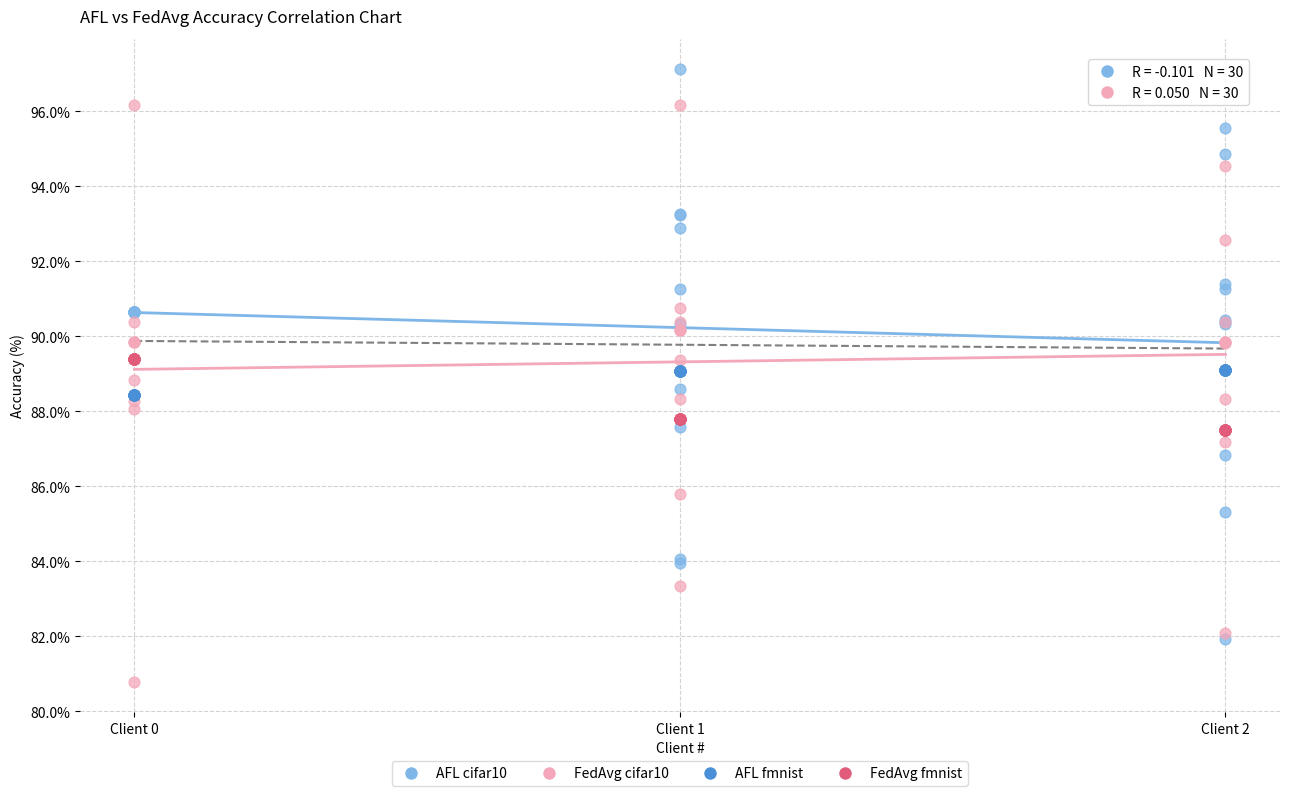

Which series reaches the minimum Y coordinate?

FedAvg cifar10